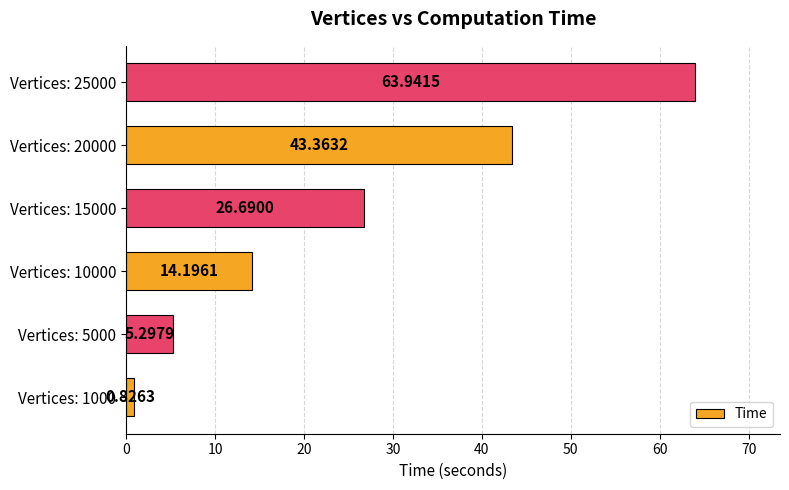

What is the difference between the second highest and second lowest values?

38.1